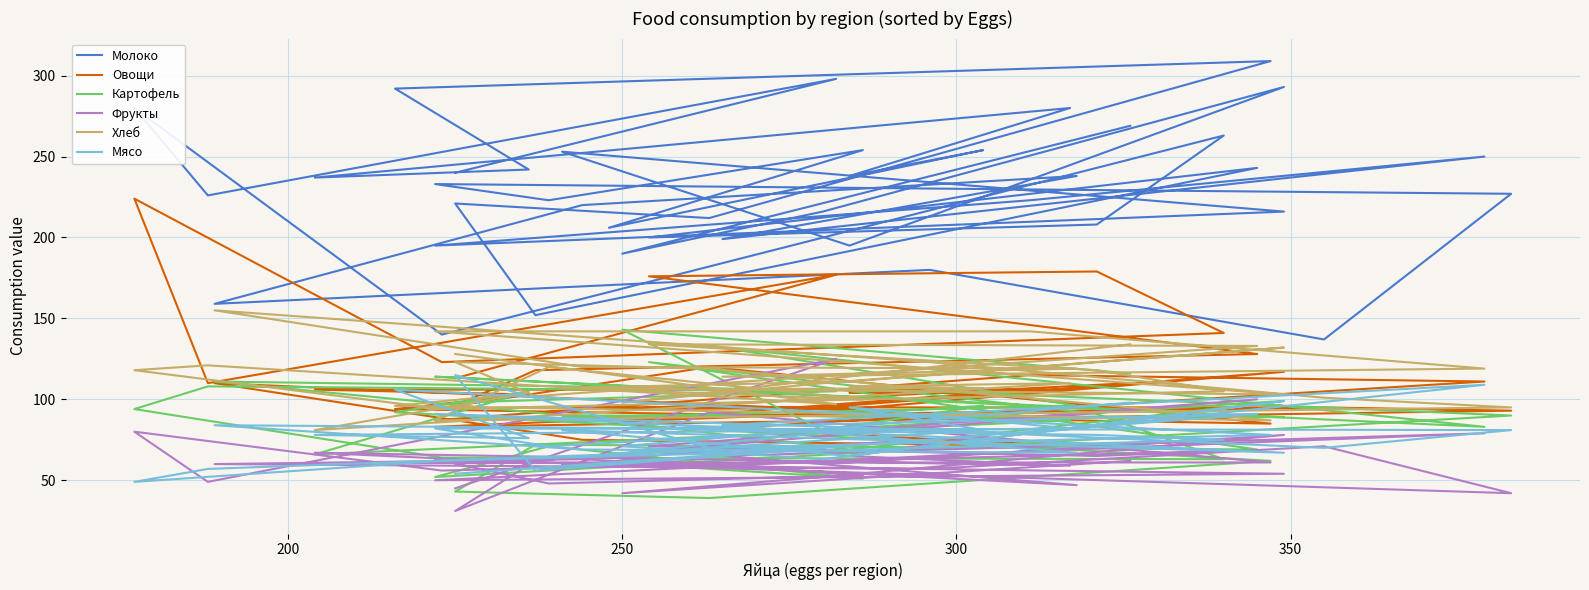

Which series has the largest total across all categories?

Молоко